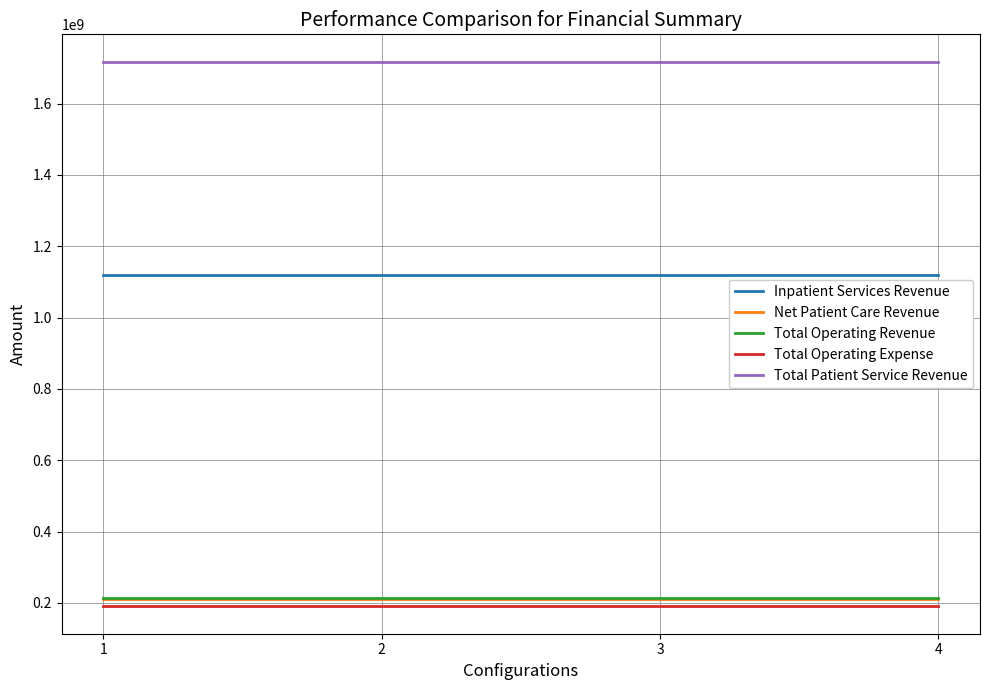

True or false: Inpatient Services Revenue and Total Operating Revenue intersect in this chart.

False